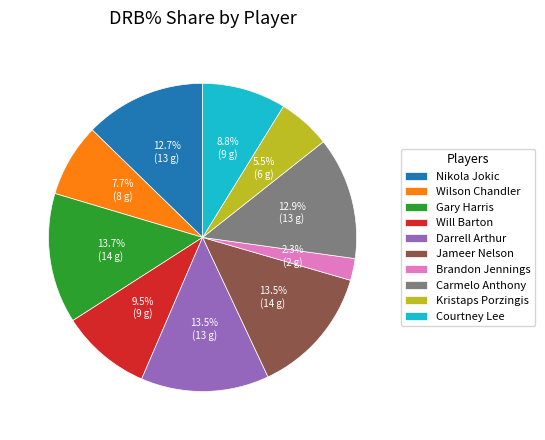

Is there any slice that represents more than half of the pie?

No